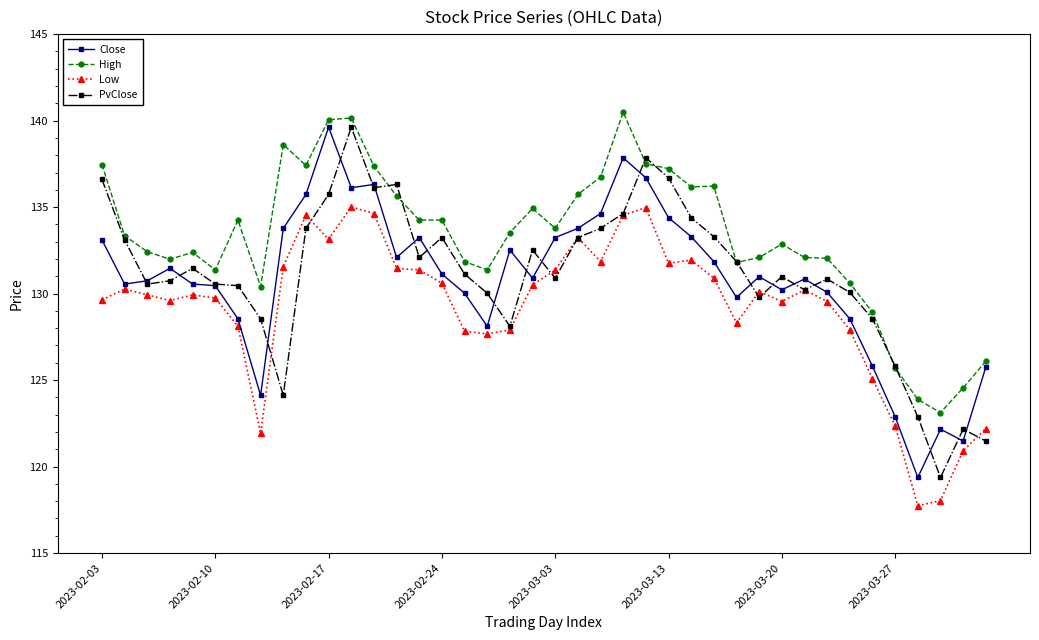

Which series has the largest total across all categories?

High